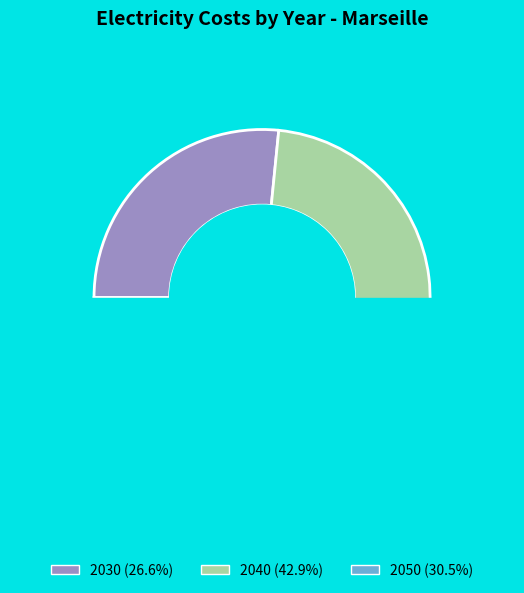

Combined, what portion of the pie is 2040 and 2050?

73.4%